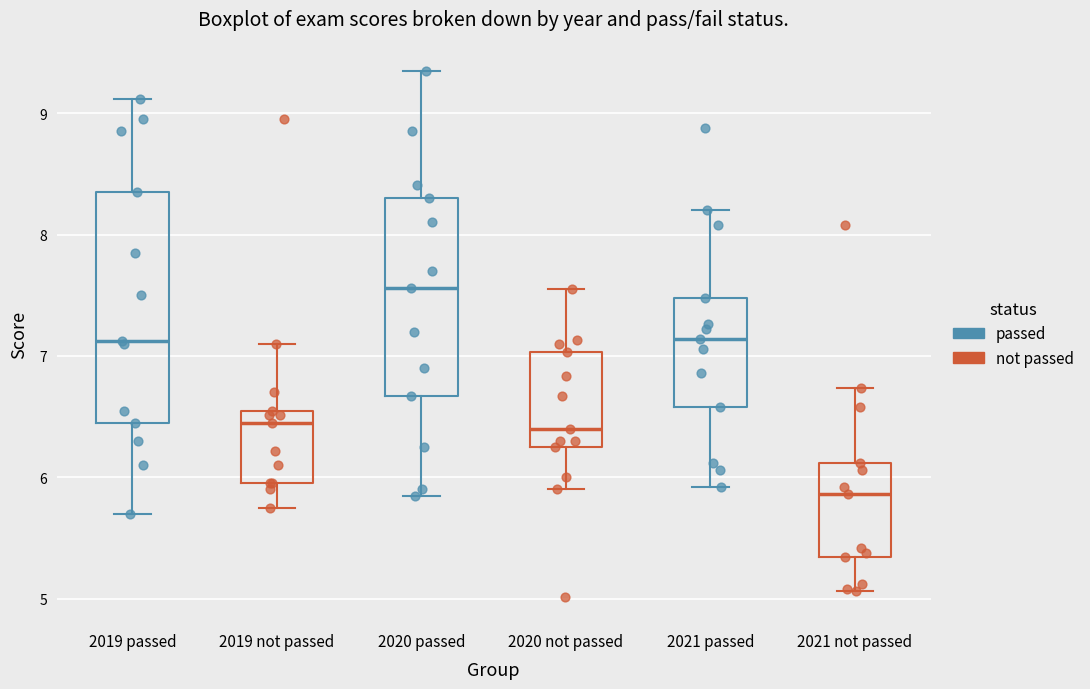

Where does the lower whisker of the box for 2019 passed end on the y-axis? The values are not printed on the chart, so give them approximately, as read against the axis.

5.7